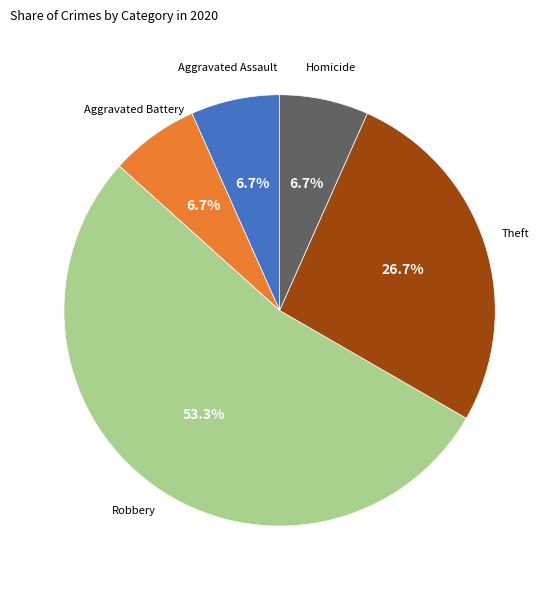

How many slices are in this pie chart?

5